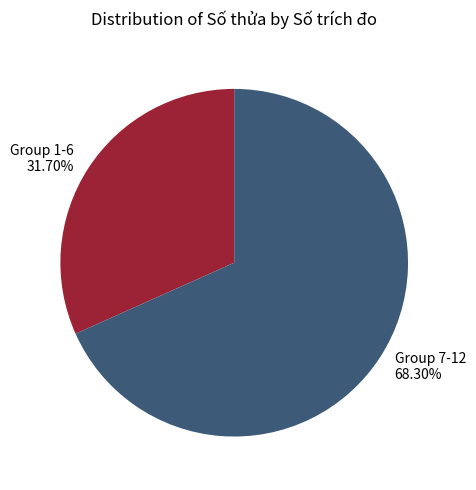

Do Group 1-6 31.70% and Group 7-12 68.30% together represent more than half of the pie?

Yes